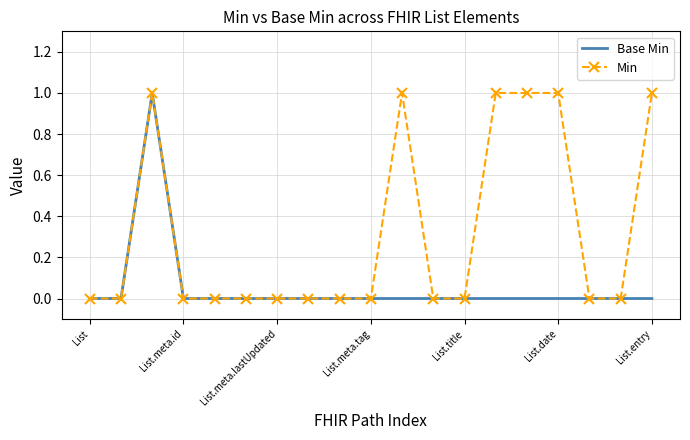

Which series has the largest total across all categories?

Min